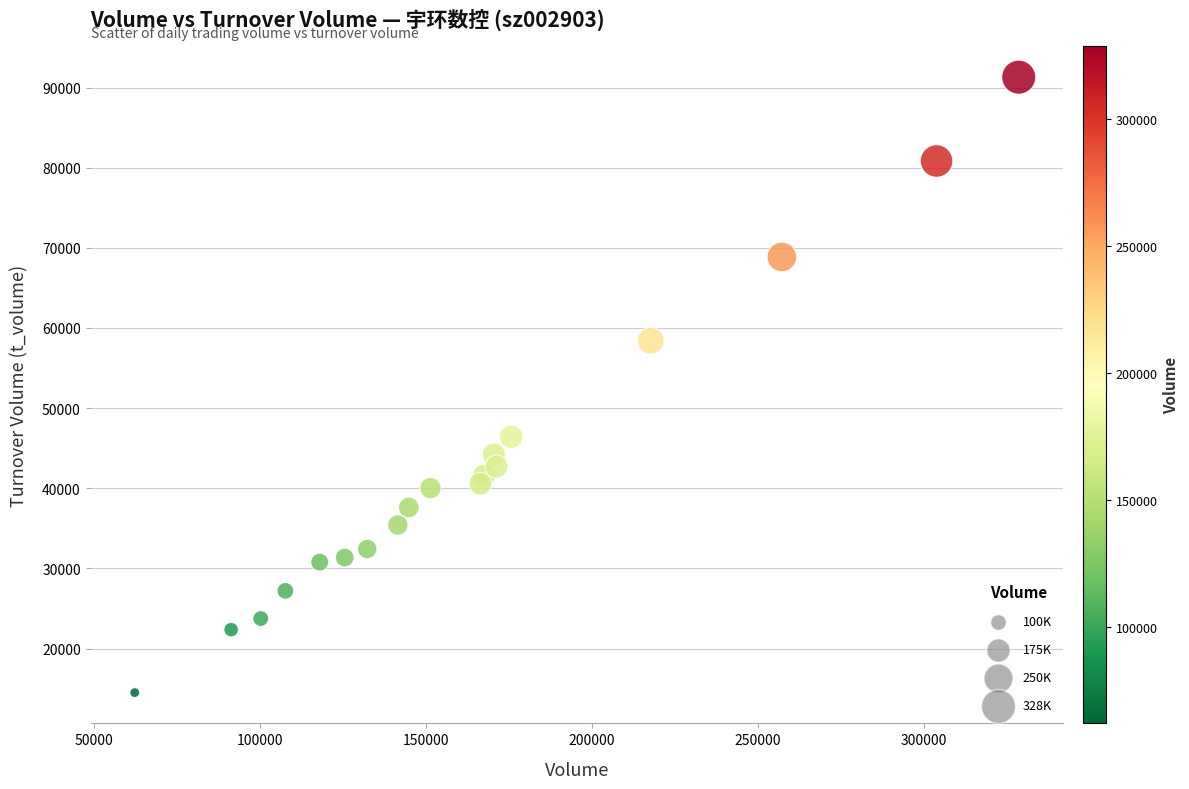

What Y value in the scatter plot is closest to 52901?

58407